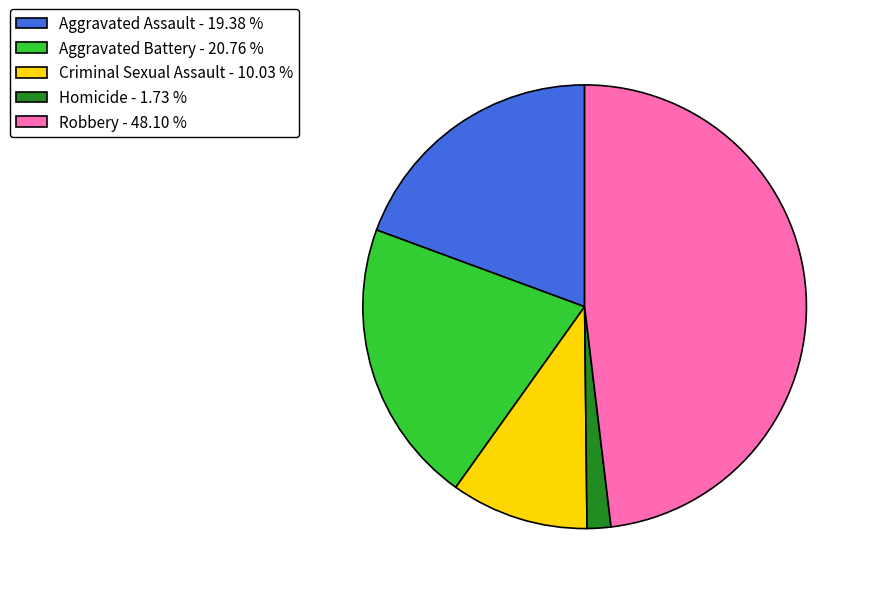

Does Robbery - 48.10 % account for over 50% of the chart?

No